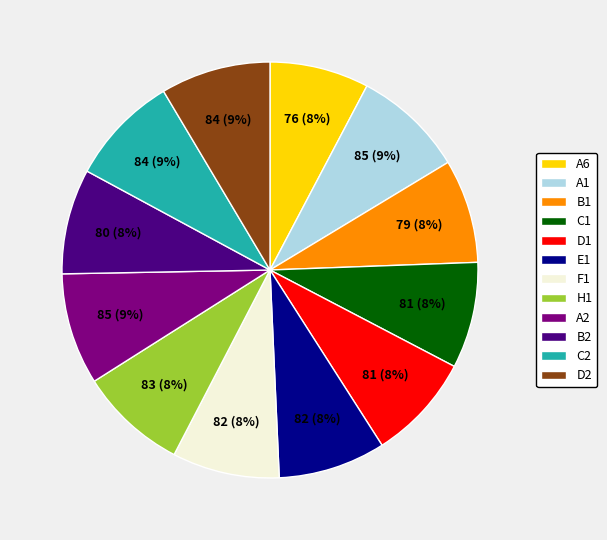

True or false: B1 accounts for 8% of the total.

True